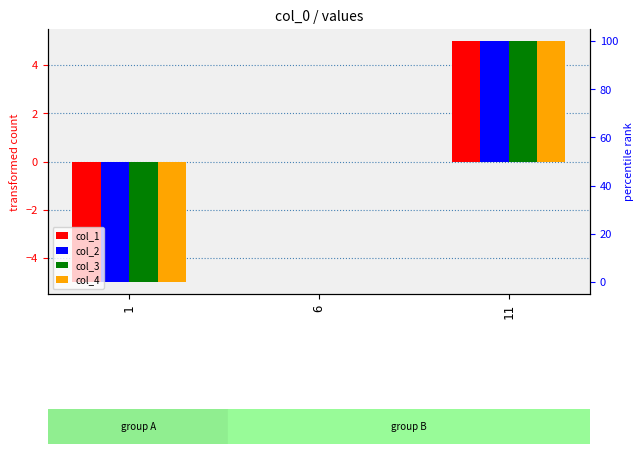

The col_1 series shows -2 at 1. True or false?

False